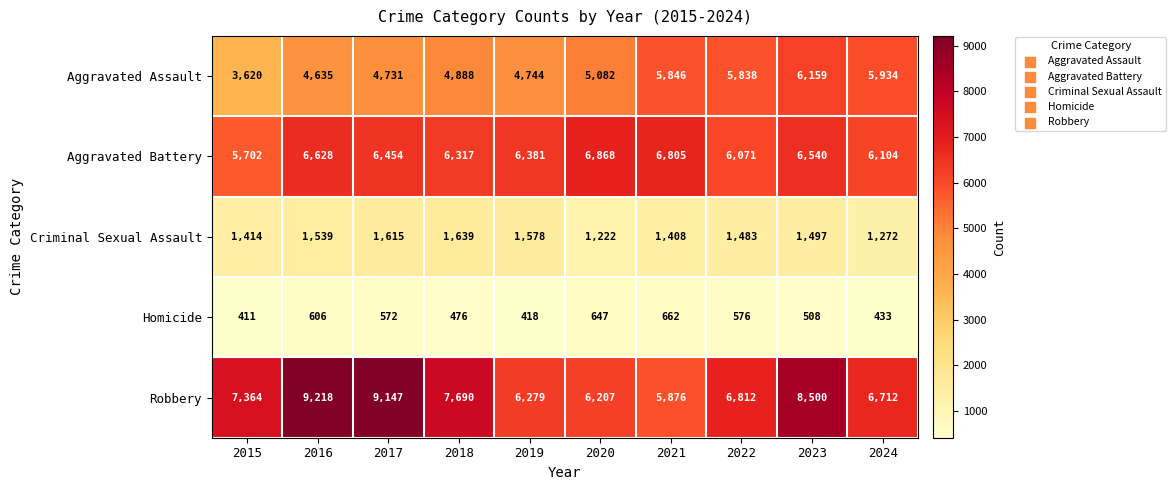

List the series in order of their peak value, lowest first.

Homicide, Criminal Sexual Assault, Aggravated Assault, Aggravated Battery, Robbery